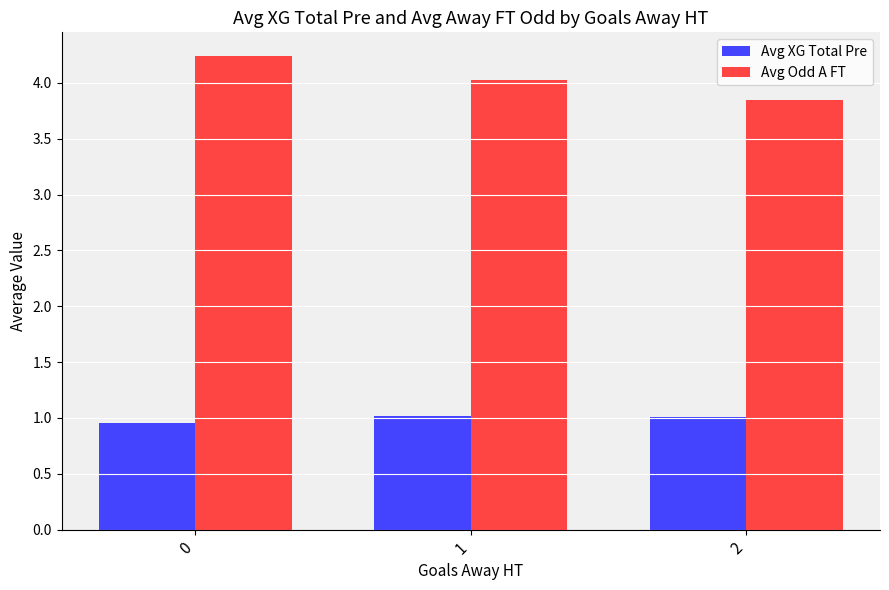

At how many categories does at least one series exceed 2?

3